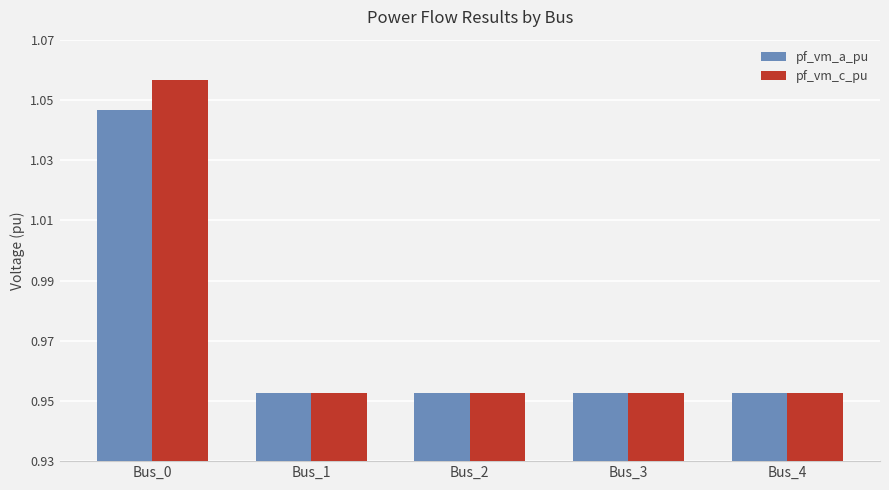

True or false: pf_vm_a_pu has a value of 1.3 at Bus_3.

False